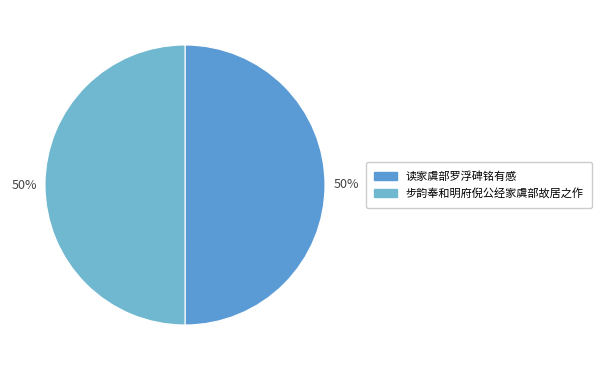

Is 读家虞部罗浮碑铭有感 the majority of the pie?

No